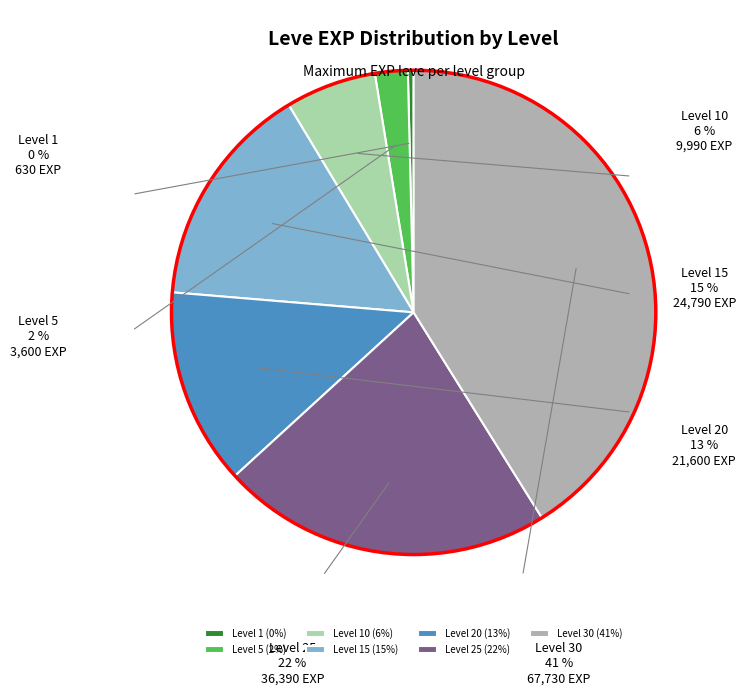

What percentage is the Level 5 slice, to the nearest percent?

2%